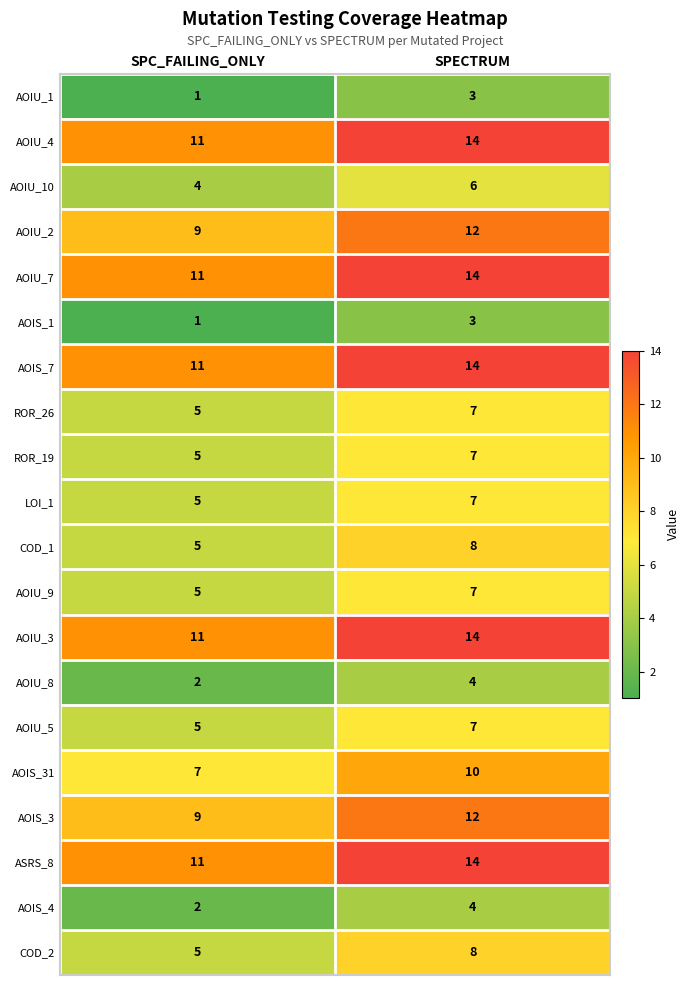

What is the highest value of the AOIU_3 series?

14